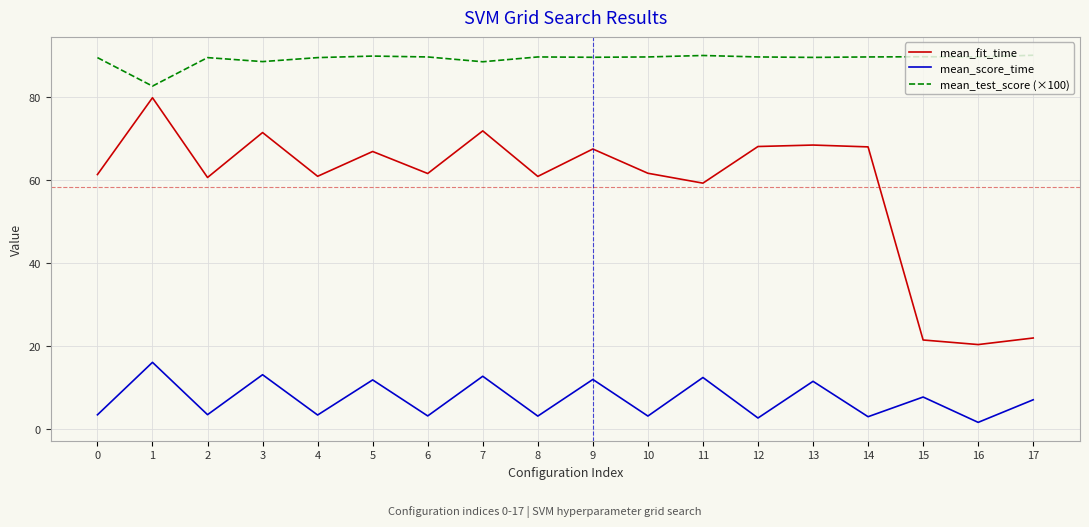

In mean_score_time, how many points are higher than both neighbors (excluding endpoints)?

8